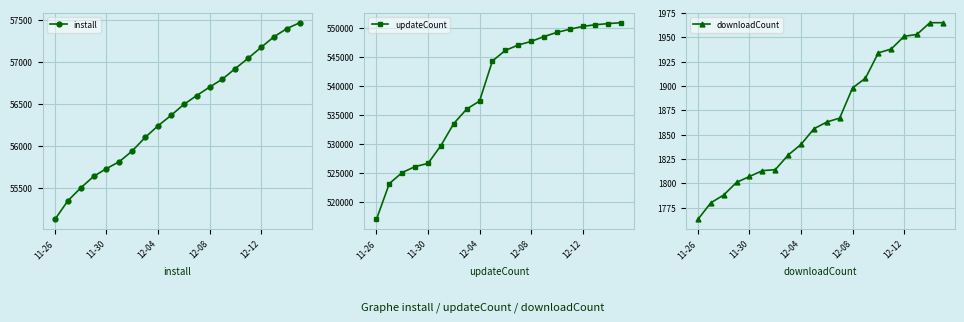

What are all the series names shown in the legend?

install, updateCount, downloadCount